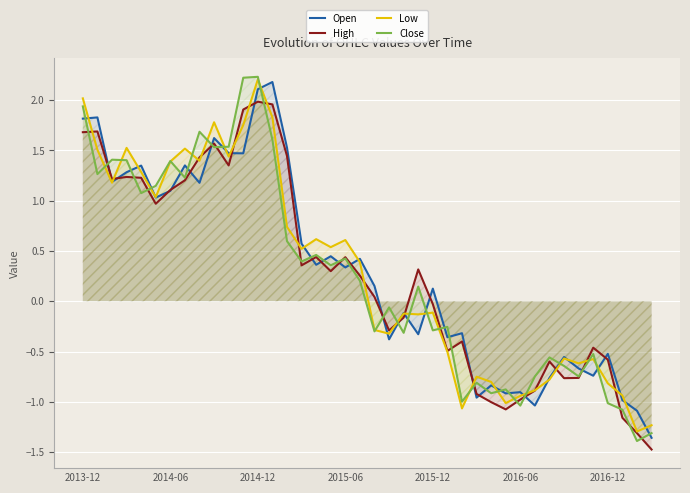

What is the value of the Open point at the 6th from the left?

1.0